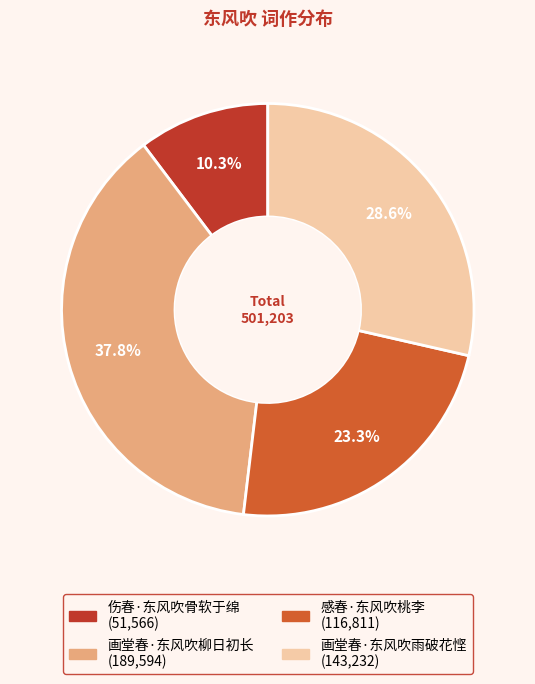

What is the ratio of the value at 画堂春·东风吹柳日初长 to the value at 伤春·东风吹骨软于绵?

3.7